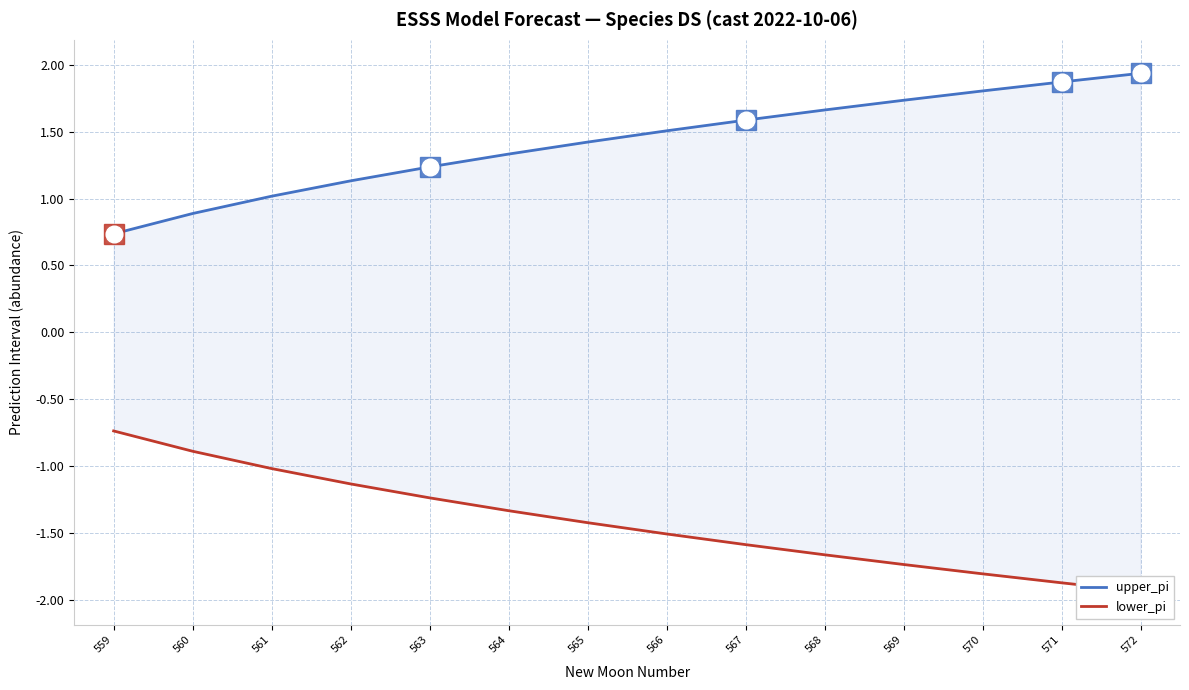

What is the sum of the upper_pi values at 562 and 567?

2.7